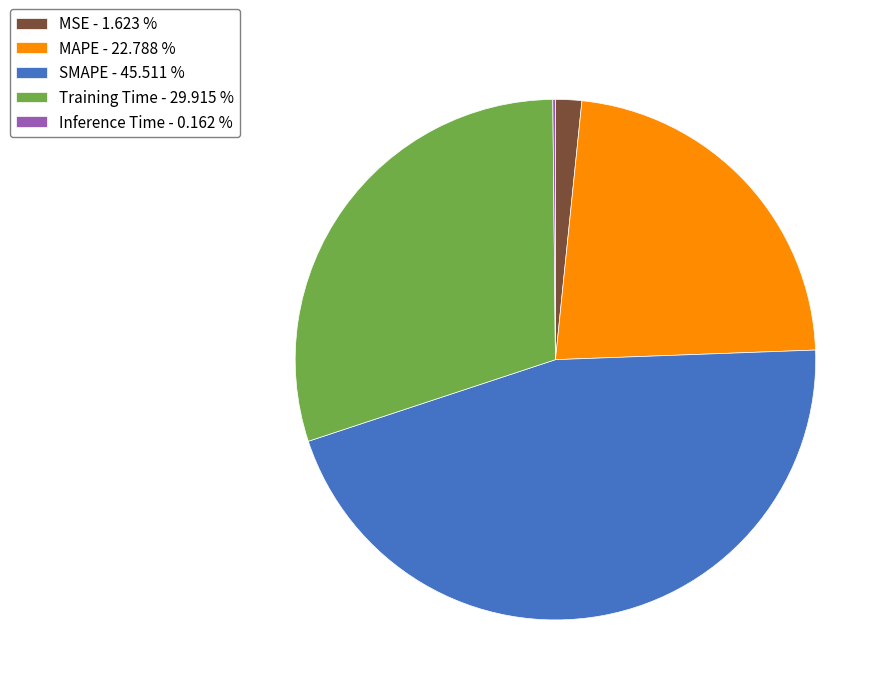

Do MAPE - 22.788 % and SMAPE - 45.511 % together represent more than half of the pie?

Yes